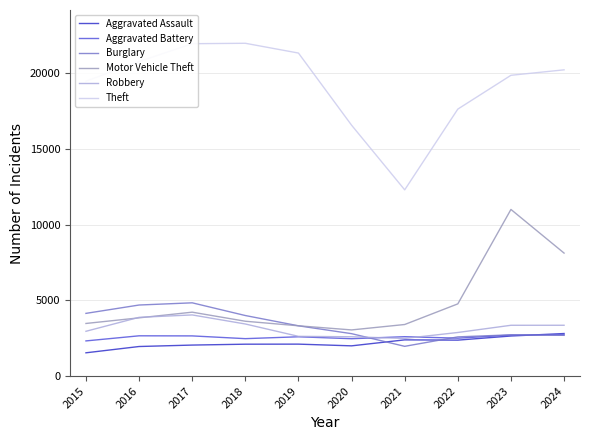

What are all the series names shown in the legend?

Aggravated Assault, Aggravated Battery, Burglary, Motor Vehicle Theft, Robbery, Theft